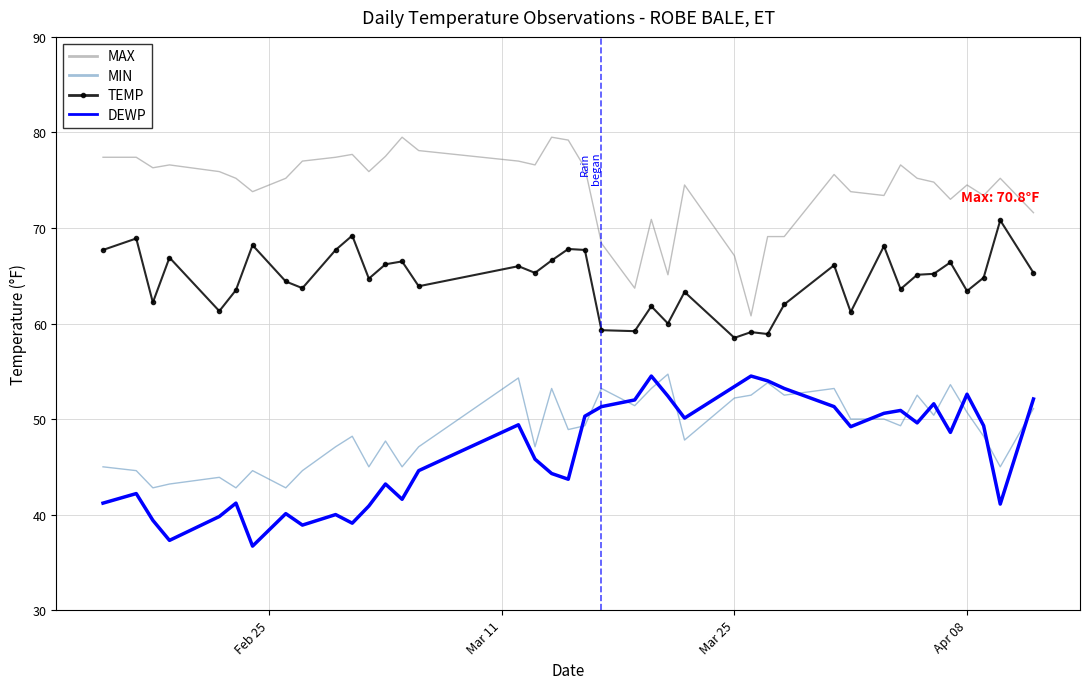

At how many categories does at least one series exceed 72?

31